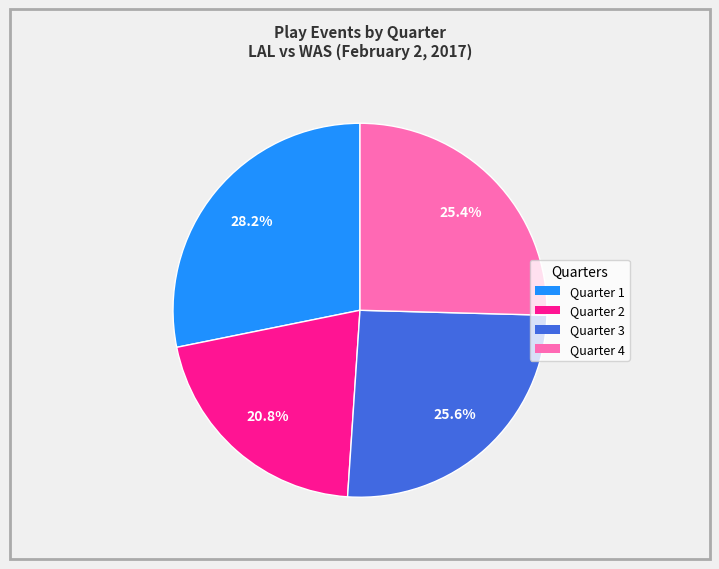

What is the total percentage of Quarter 4 and Quarter 2?

46.2%